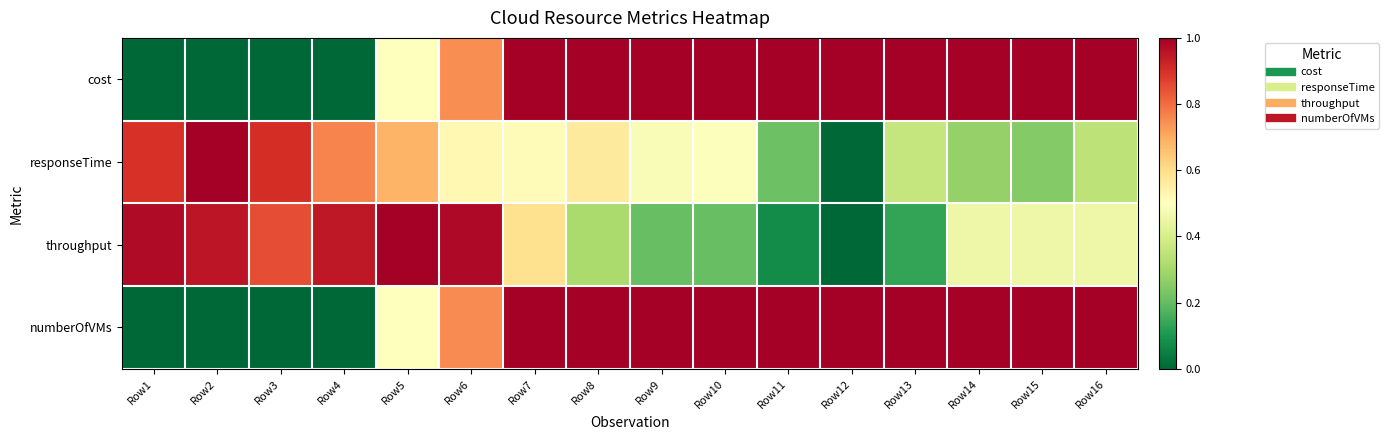

At how many categories does at least one series exceed 0?

16